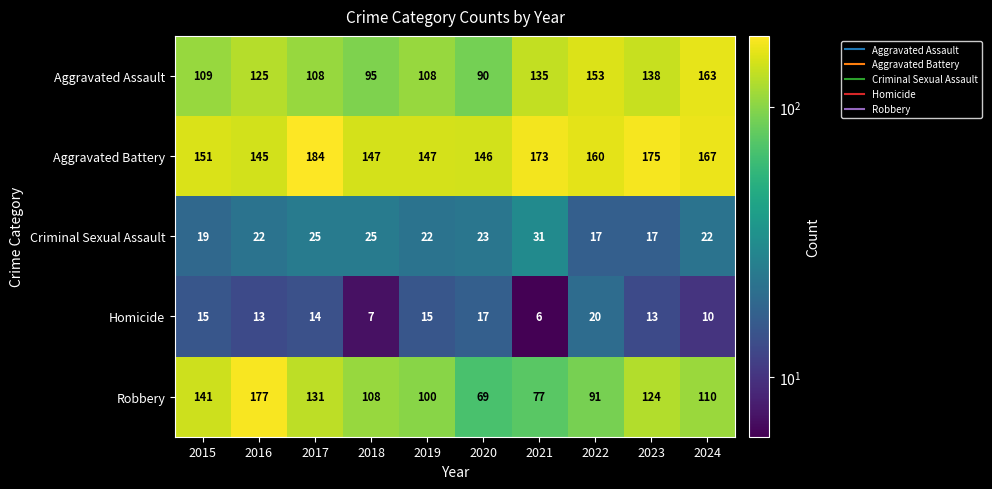

What is the spread (max minus min) of values at 2023?

162